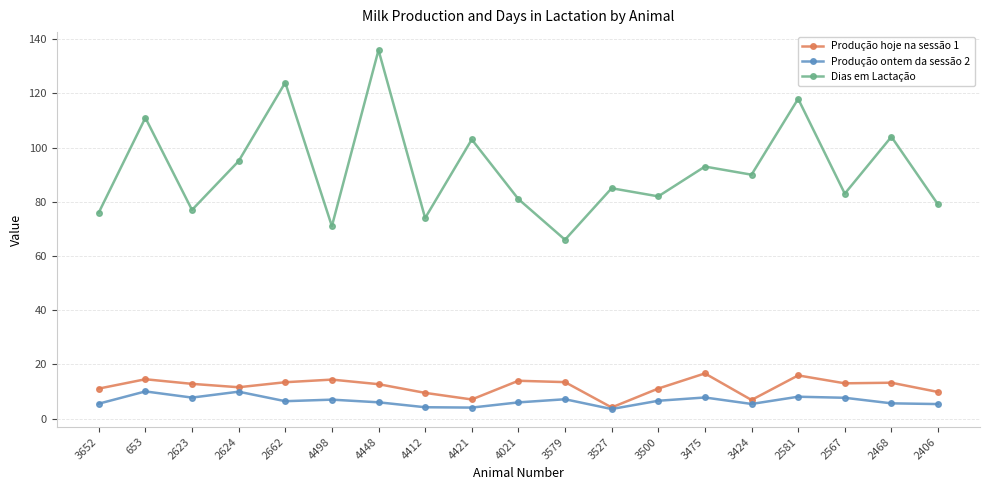

What are all the series names shown in the legend?

Produção hoje na sessão 1, Produção ontem da sessão 2, Dias em Lactação